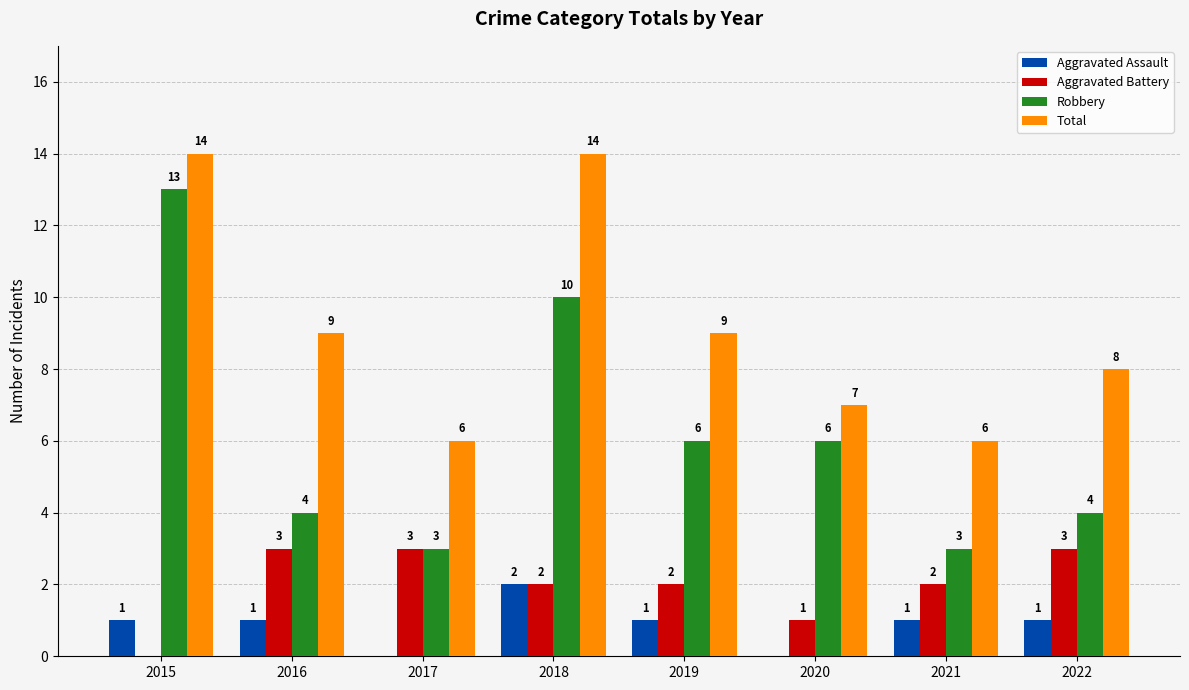

The Total series shows 6 at 2017. True or false?

True